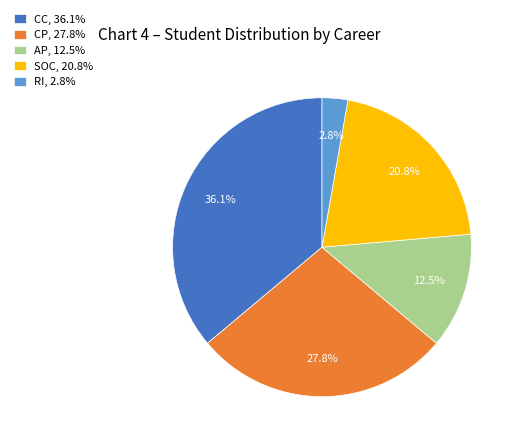

What is the largest slice in the pie chart?

CC